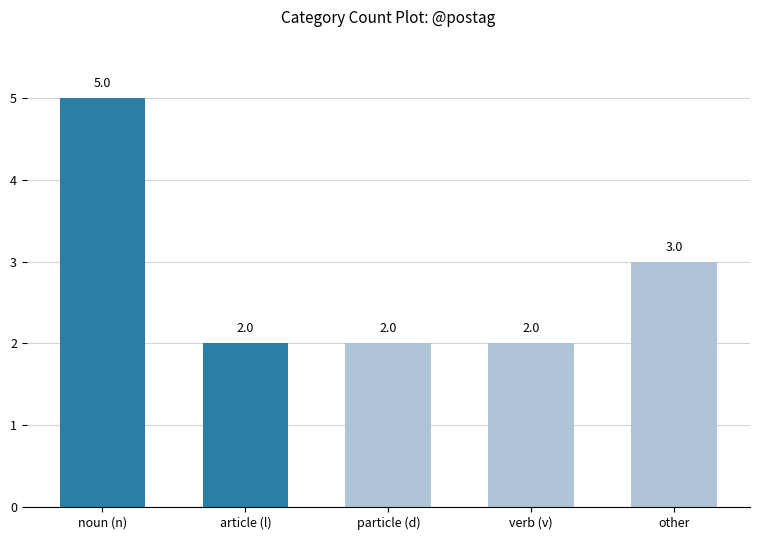

What is the average value?

3